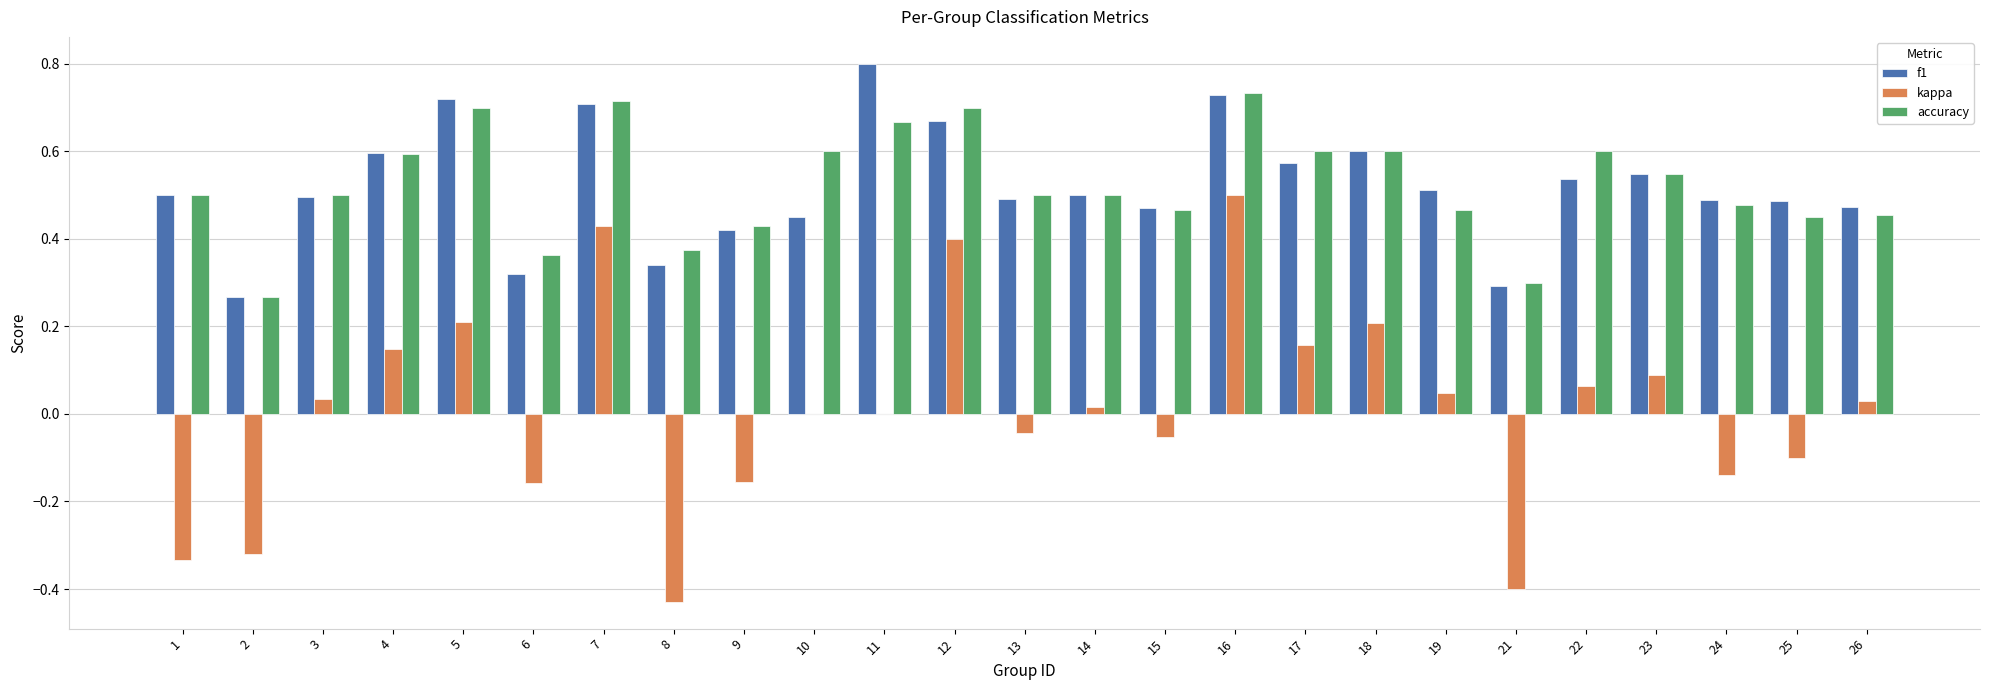

The value of kappa at 5 is 0.1. True or false?

False